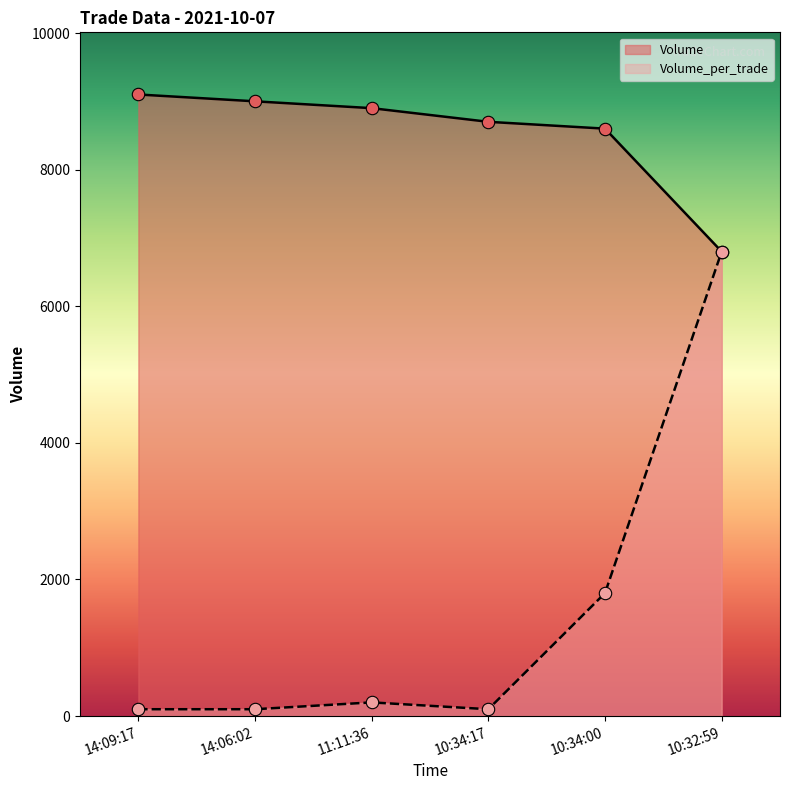

At how many categories does at least one series exceed 5861?

6